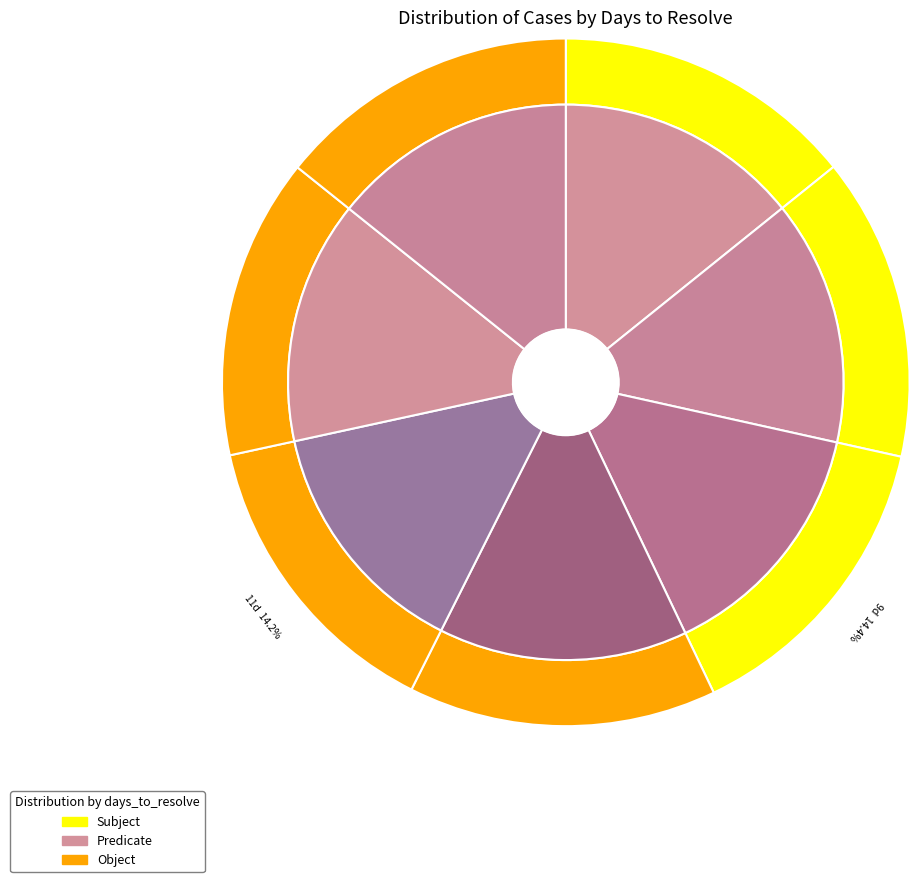

Does any single category account for the majority?

No